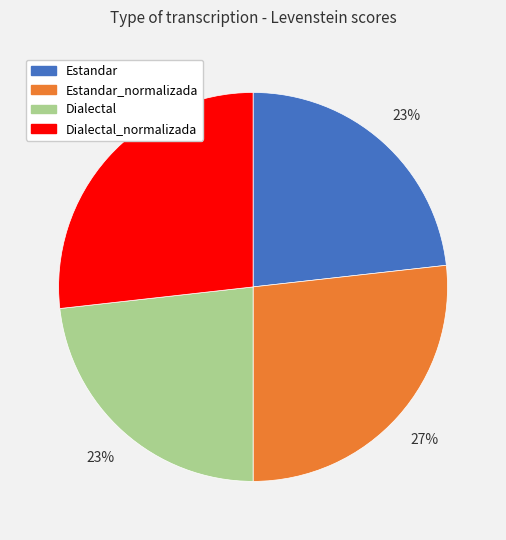

Is it true that Estandar is 23% of the pie?

True